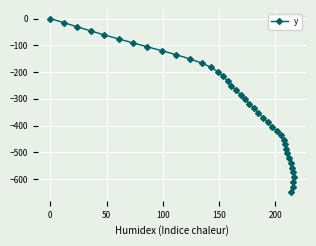

What is the smallest value displayed?

-648.3